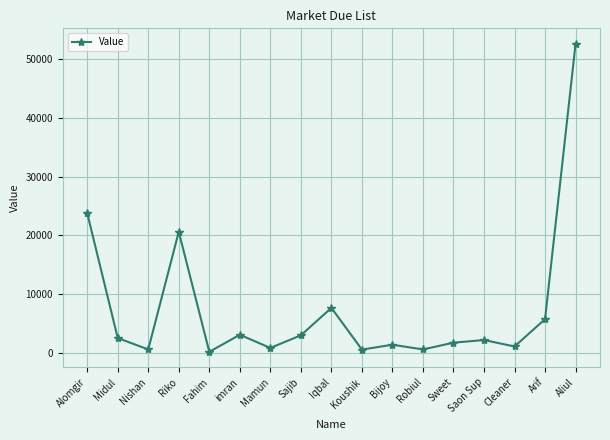

True or false: the data has more than 1 interior local peaks.

True